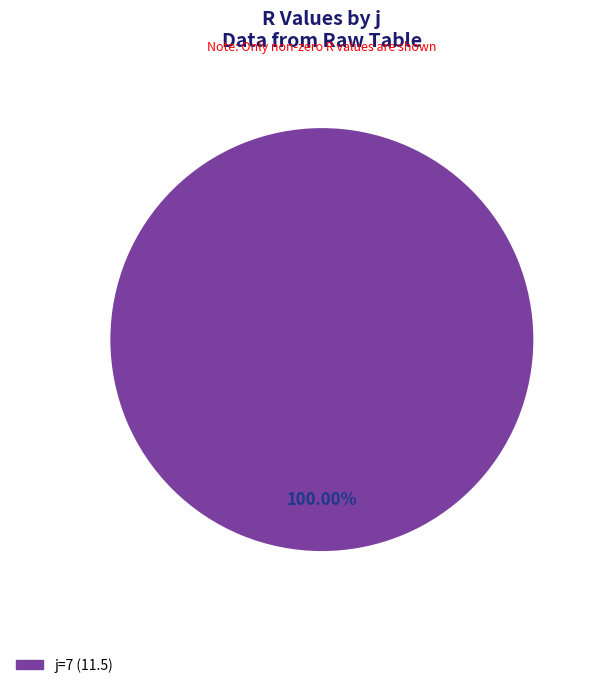

Does any single category account for the majority?

Yes